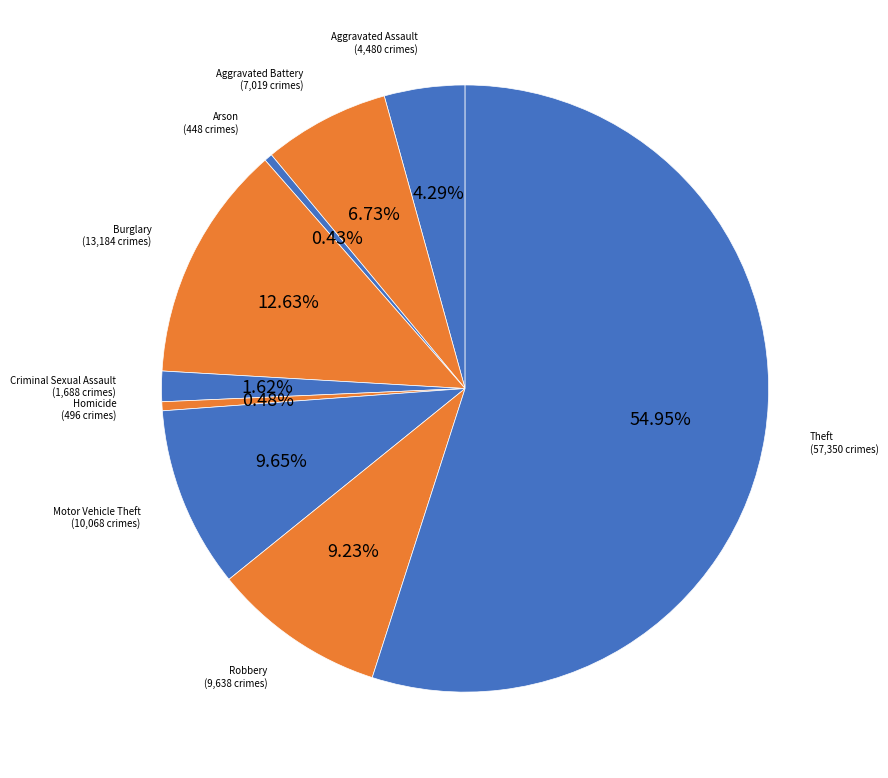

Which has a higher value, Aggravated Assault or Aggravated Battery?

Aggravated Battery